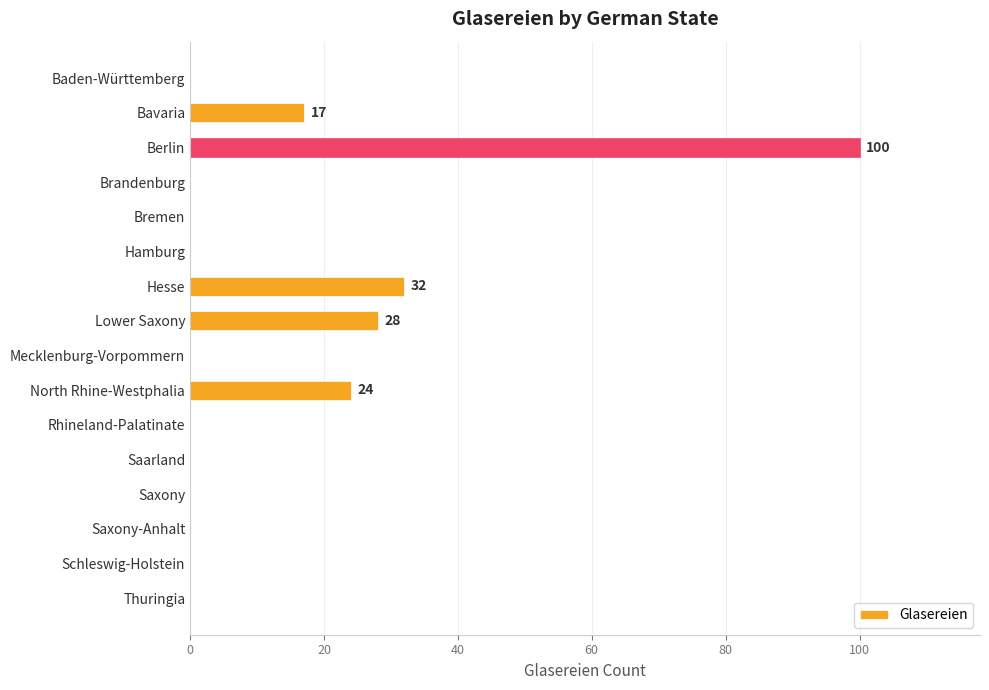

Are the bars horizontal?

Yes